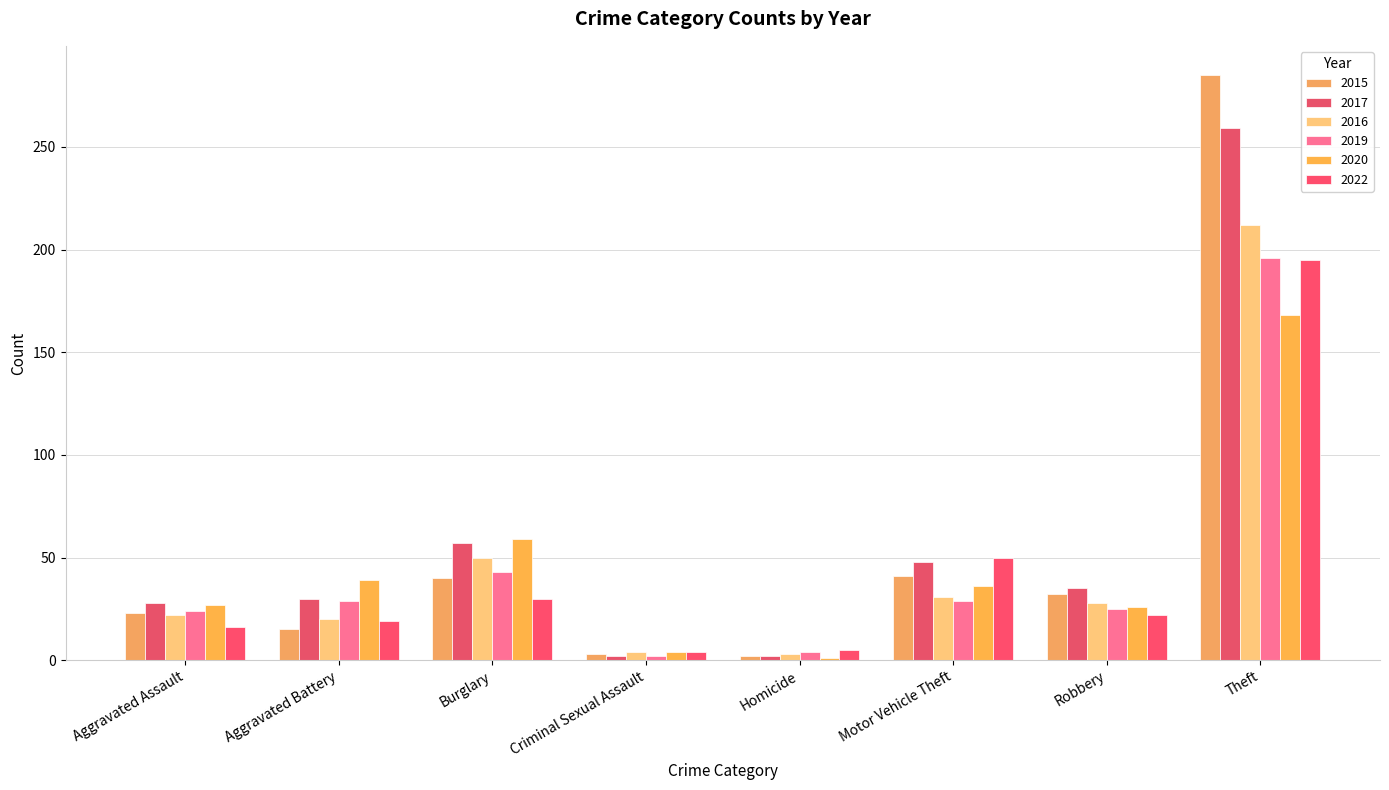

Which category has the highest value in the 2022 series?

Theft